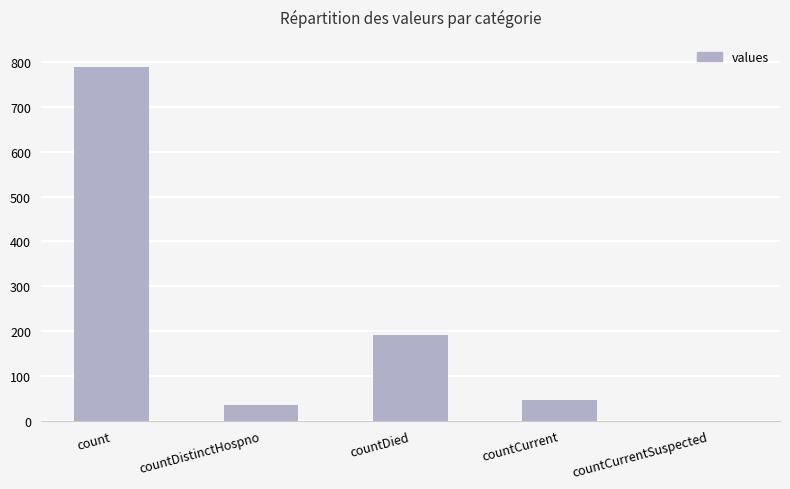

Which label corresponds to the largest value in the chart?

count